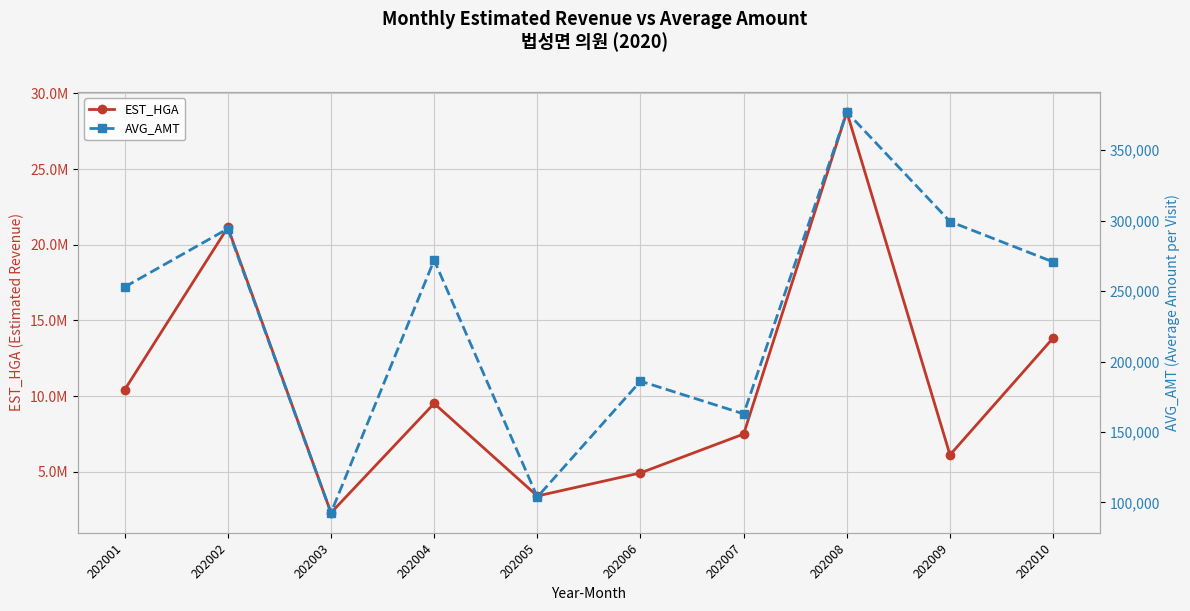

Read the AVG_AMT value at 202008, to the nearest 100.

377100